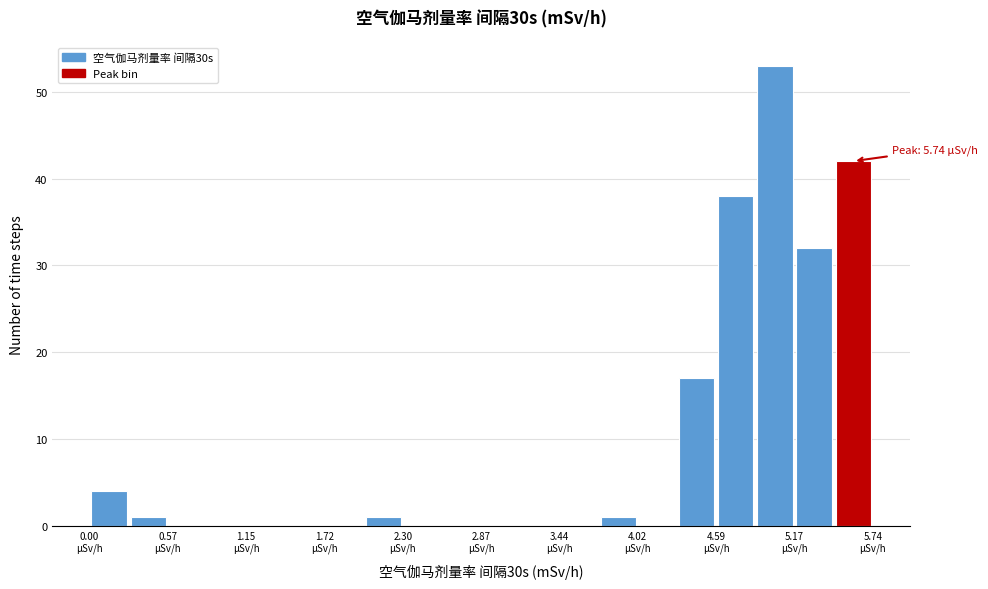

Around what value on the x-axis is the tallest bar? Give the approximate position of its centre, as read against the axis.

5.0